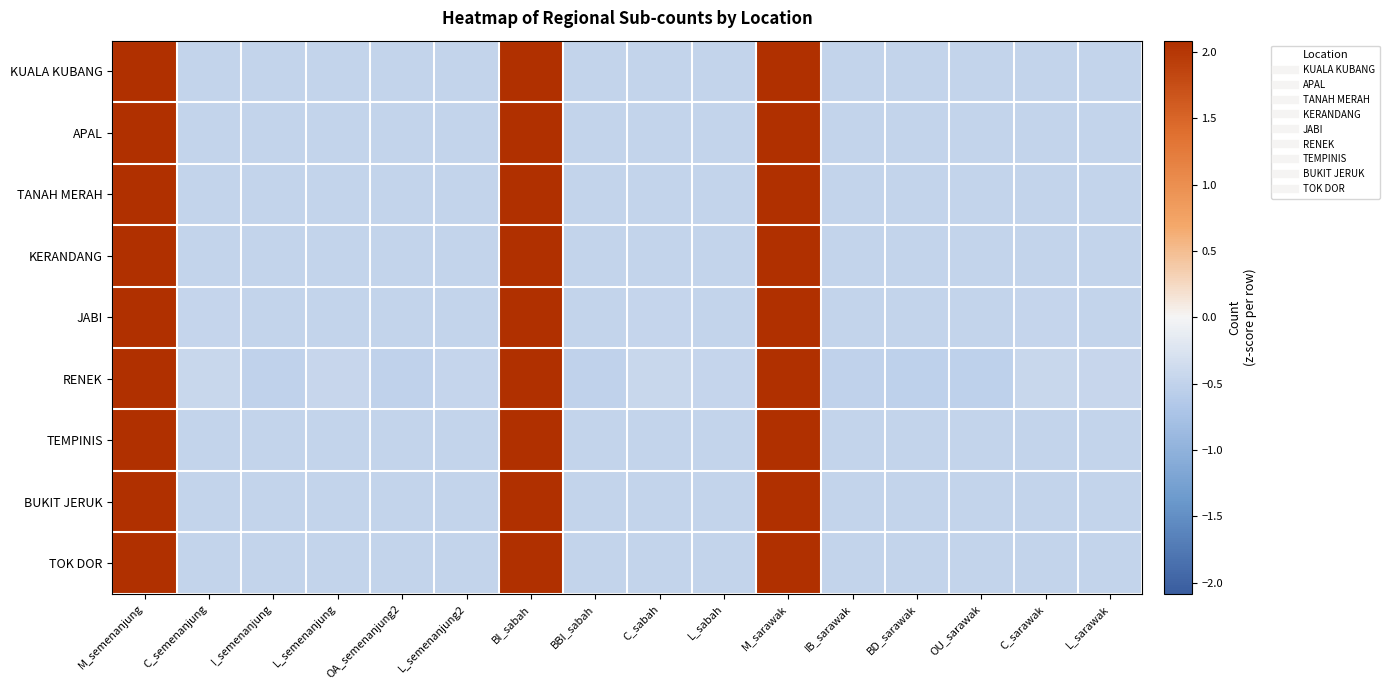

Reading left to right, what are all the values shown in this chart?

KUALA KUBANG: M_semenanjung=2.1	C_semenanjung=-0.5	I_semenanjung=-0.5	L_semenanjung=-0.5	OA_semenanjung2=-0.5	L_semenanjung2=-0.5	BI_sabah=2.1	BBI_sabah=-0.5	C_sabah=-0.5	L_sabah=-0.5	M_sarawak=2.1	IB_sarawak=-0.5	BD_sarawak=-0.5	OU_sarawak=-0.5	C_sarawak=-0.5	L_sarawak=-0.5
APAL: M_semenanjung=2.1	C_semenanjung=-0.5	I_semenanjung=-0.5	L_semenanjung=-0.5	OA_semenanjung2=-0.5	L_semenanjung2=-0.5	BI_sabah=2.1	BBI_sabah=-0.5	C_sabah=-0.5	L_sabah=-0.5	M_sarawak=2.1	IB_sarawak=-0.5	BD_sarawak=-0.5	OU_sarawak=-0.5	C_sarawak=-0.5	L_sarawak=-0.5
TANAH MERAH: M_semenanjung=2.1	C_semenanjung=-0.5	I_semenanjung=-0.5	L_semenanjung=-0.5	OA_semenanjung2=-0.5	L_semenanjung2=-0.5	BI_sabah=2.1	BBI_sabah=-0.5	C_sabah=-0.5	L_sabah=-0.5	M_sarawak=2.1	IB_sarawak=-0.5	BD_sarawak=-0.5	OU_sarawak=-0.5	C_sarawak=-0.5	L_sarawak=-0.5
KERANDANG: M_semenanjung=2.1	C_semenanjung=-0.5	I_semenanjung=-0.5	L_semenanjung=-0.5	OA_semenanjung2=-0.5	L_semenanjung2=-0.5	BI_sabah=2.1	BBI_sabah=-0.5	C_sabah=-0.5	L_sabah=-0.5	M_sarawak=2.1	IB_sarawak=-0.5	BD_sarawak=-0.5	OU_sarawak=-0.5	C_sarawak=-0.5	L_sarawak=-0.5
JABI: M_semenanjung=2.1	C_semenanjung=-0.5	I_semenanjung=-0.5	L_semenanjung=-0.5	OA_semenanjung2=-0.5	L_semenanjung2=-0.5	BI_sabah=2.1	BBI_sabah=-0.5	C_sabah=-0.5	L_sabah=-0.5	M_sarawak=2.1	IB_sarawak=-0.5	BD_sarawak=-0.5	OU_sarawak=-0.5	C_sarawak=-0.5	L_sarawak=-0.5
RENEK: M_semenanjung=2.1	C_semenanjung=-0.4	I_semenanjung=-0.5	L_semenanjung=-0.5	OA_semenanjung2=-0.5	L_semenanjung2=-0.5	BI_sabah=2.1	BBI_sabah=-0.5	C_sabah=-0.4	L_sabah=-0.5	M_sarawak=2.1	IB_sarawak=-0.5	BD_sarawak=-0.5	OU_sarawak=-0.5	C_sarawak=-0.4	L_sarawak=-0.5
TEMPINIS: M_semenanjung=2.1	C_semenanjung=-0.5	I_semenanjung=-0.5	L_semenanjung=-0.5	OA_semenanjung2=-0.5	L_semenanjung2=-0.5	BI_sabah=2.1	BBI_sabah=-0.5	C_sabah=-0.5	L_sabah=-0.5	M_sarawak=2.1	IB_sarawak=-0.5	BD_sarawak=-0.5	OU_sarawak=-0.5	C_sarawak=-0.5	L_sarawak=-0.5
BUKIT JERUK: M_semenanjung=2.1	C_semenanjung=-0.5	I_semenanjung=-0.5	L_semenanjung=-0.5	OA_semenanjung2=-0.5	L_semenanjung2=-0.5	BI_sabah=2.1	BBI_sabah=-0.5	C_sabah=-0.5	L_sabah=-0.5	M_sarawak=2.1	IB_sarawak=-0.5	BD_sarawak=-0.5	OU_sarawak=-0.5	C_sarawak=-0.5	L_sarawak=-0.5
TOK DOR: M_semenanjung=2.1	C_semenanjung=-0.5	I_semenanjung=-0.5	L_semenanjung=-0.5	OA_semenanjung2=-0.5	L_semenanjung2=-0.5	BI_sabah=2.1	BBI_sabah=-0.5	C_sabah=-0.5	L_sabah=-0.5	M_sarawak=2.1	IB_sarawak=-0.5	BD_sarawak=-0.5	OU_sarawak=-0.5	C_sarawak=-0.5	L_sarawak=-0.5